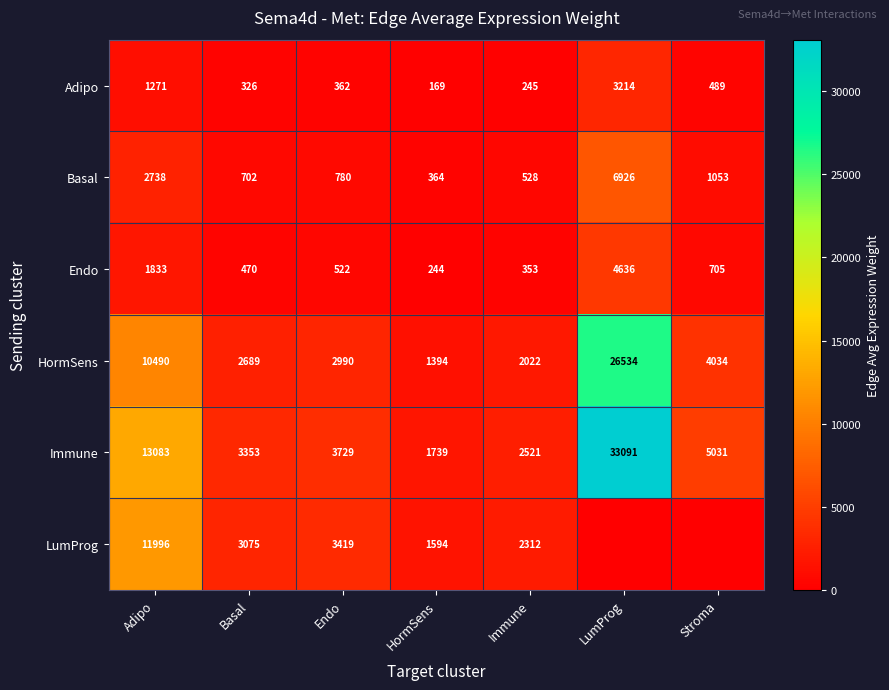

How many values in the HormSens series are below 2990?

3